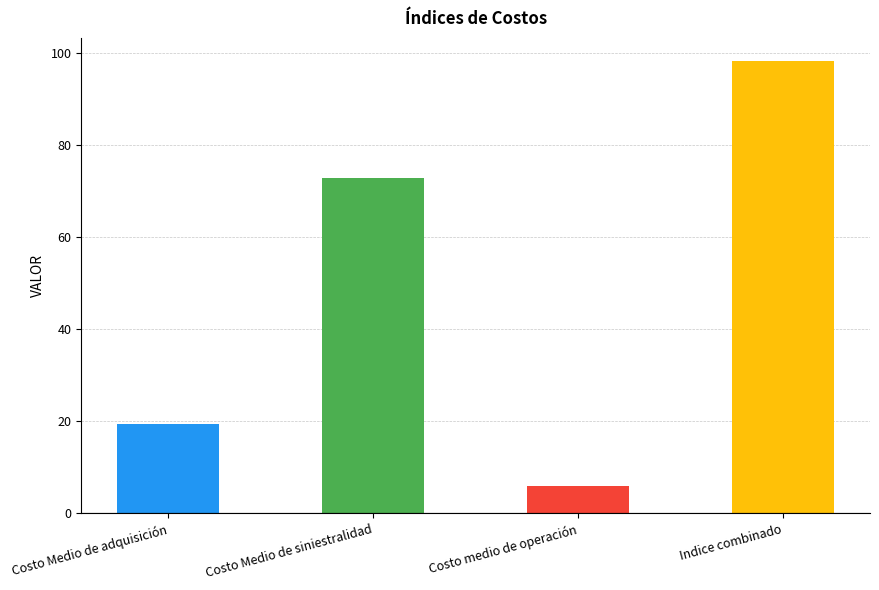

How many bars are there in total?

4